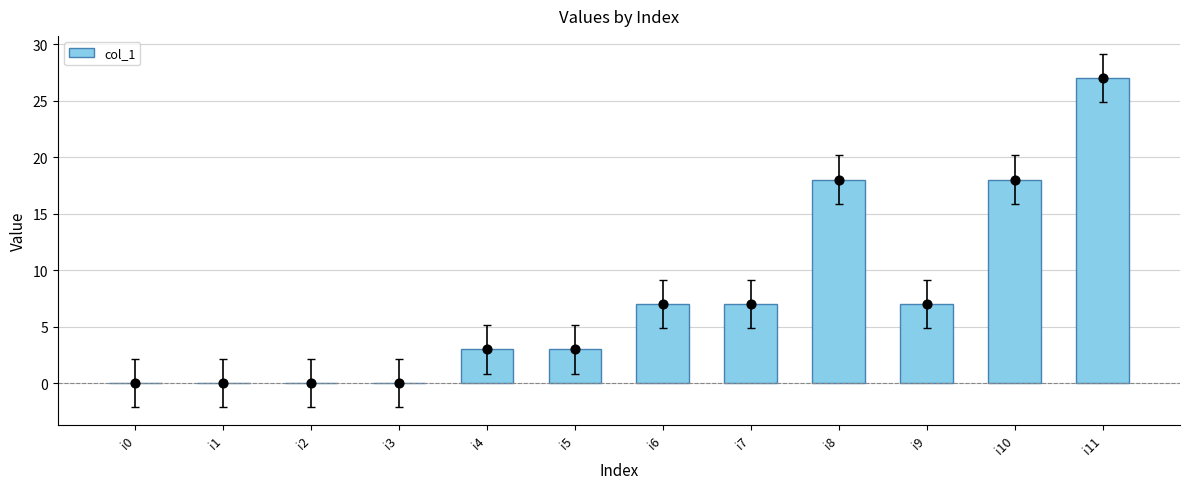

What is the change in value from i8 to i9?

-11